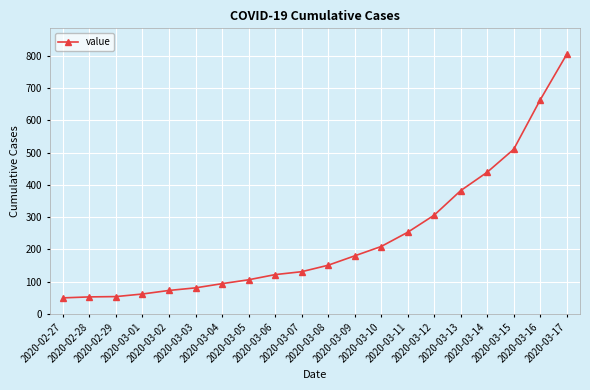

How many series are shown in this chart?

1